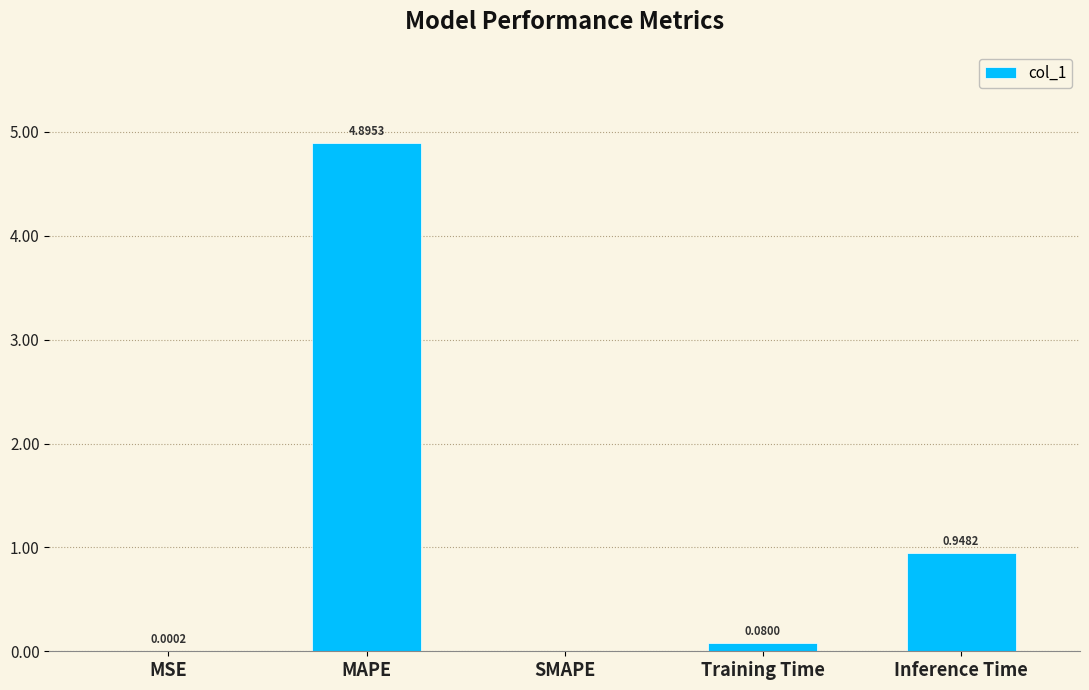

What is the change in value from MAPE to Training Time?

-4.8